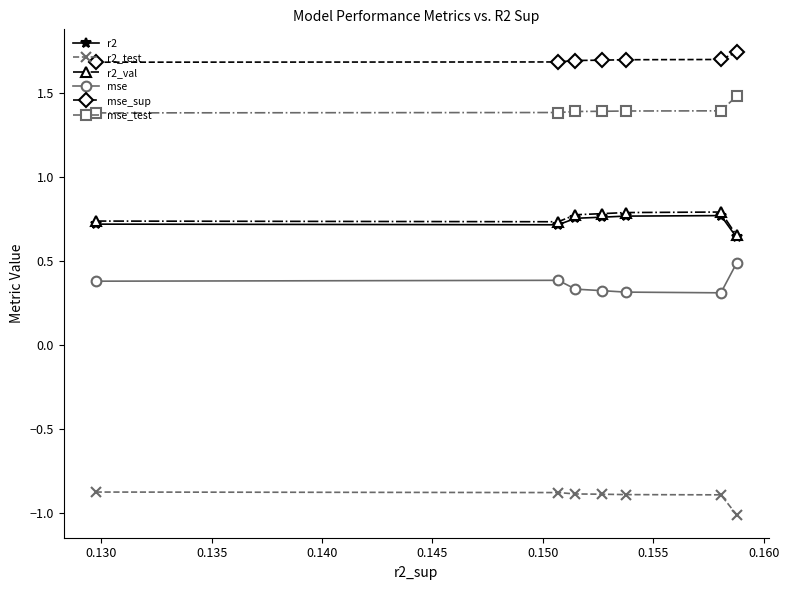

True or false: mse_test has more than 2 points higher than both neighbors.

False